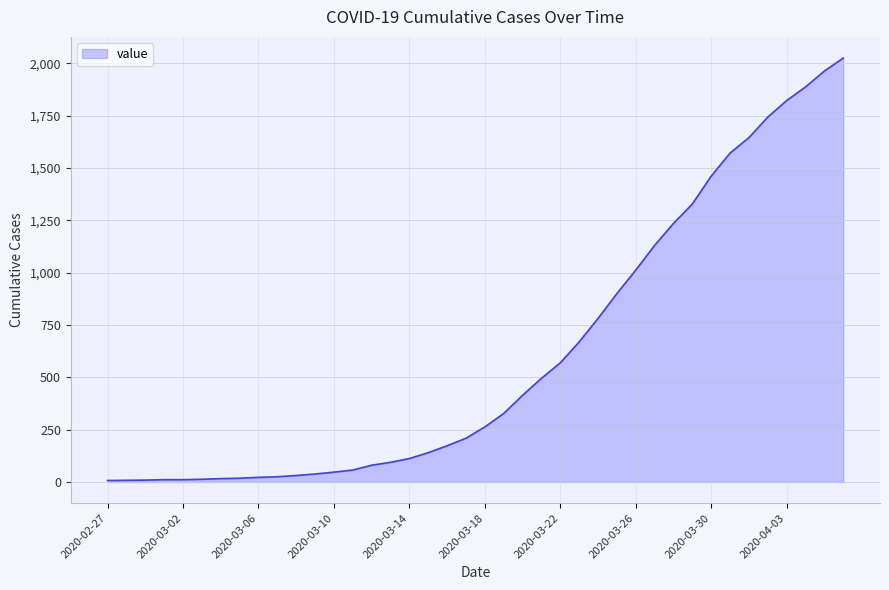

How many lines are shown in the chart?

1